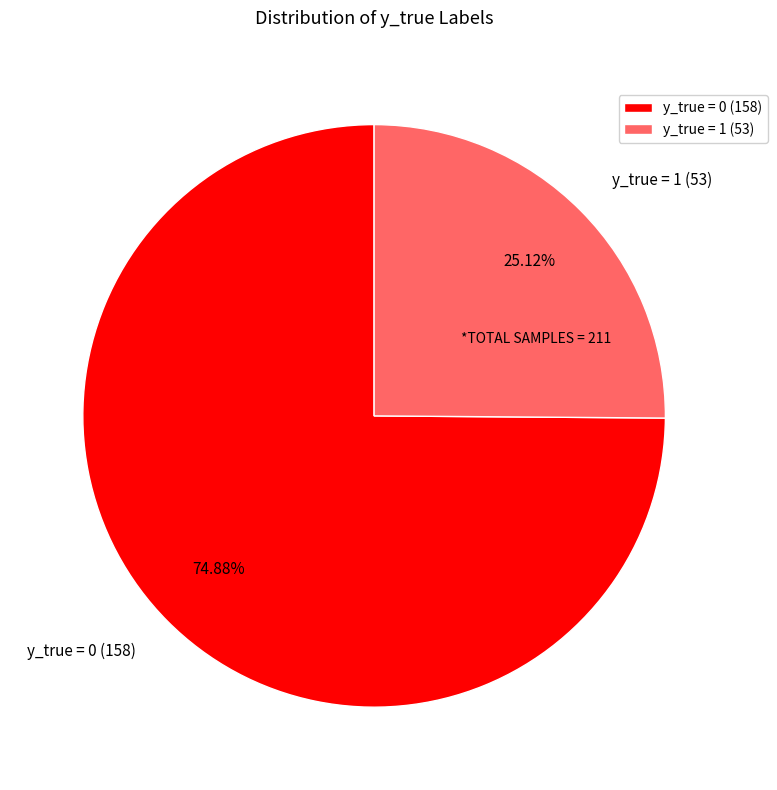

To the nearest percent, what is the combined percentage of y_true = 0 and y_true = 1?

100%